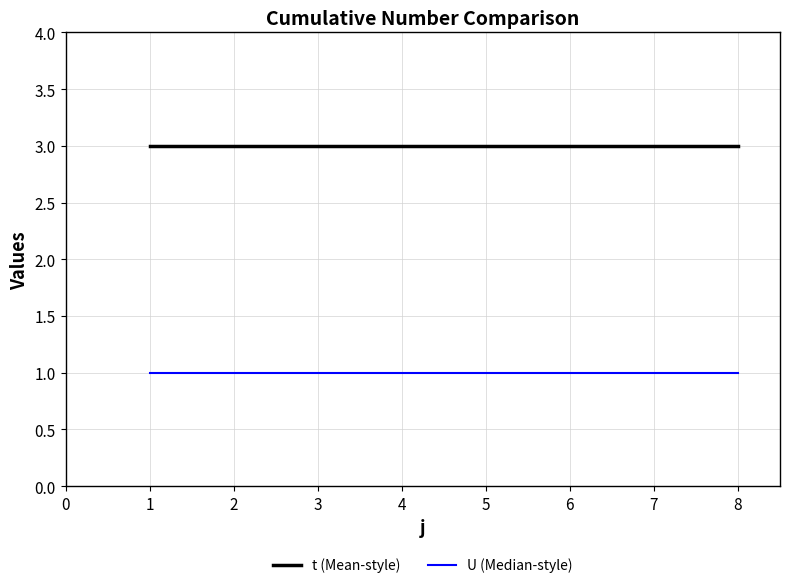

What is the maximum value shown in the chart?

3